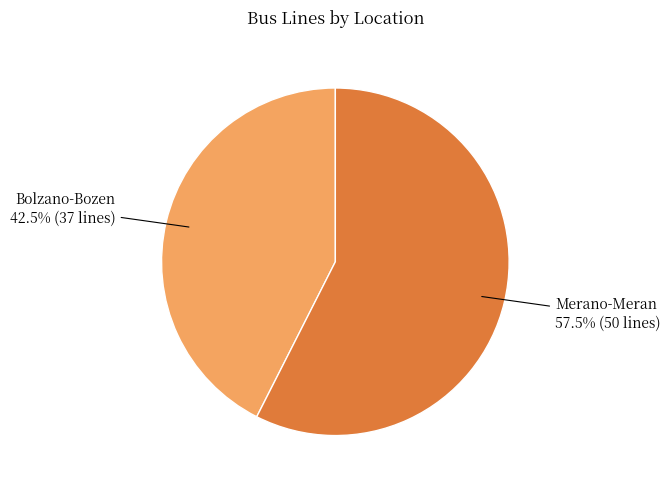

Is there any slice that represents more than half of the pie?

Yes